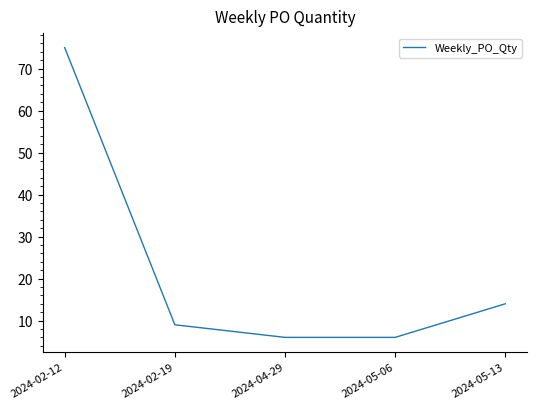

What position from the left is 2024-02-19?

2